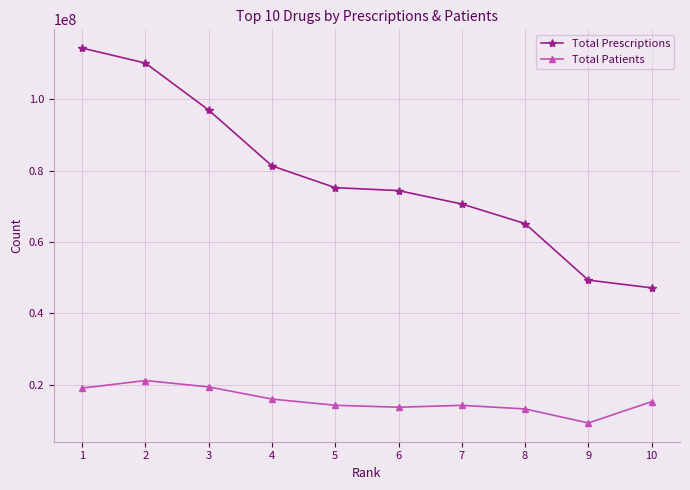

At which label does Total Patients reach its peak?

2